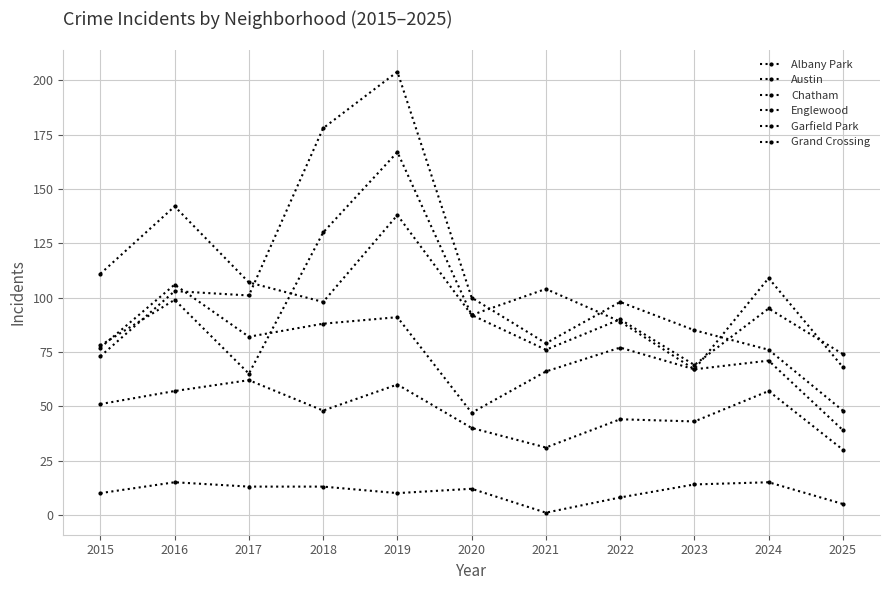

True or false: Albany Park and Austin intersect in this chart.

False